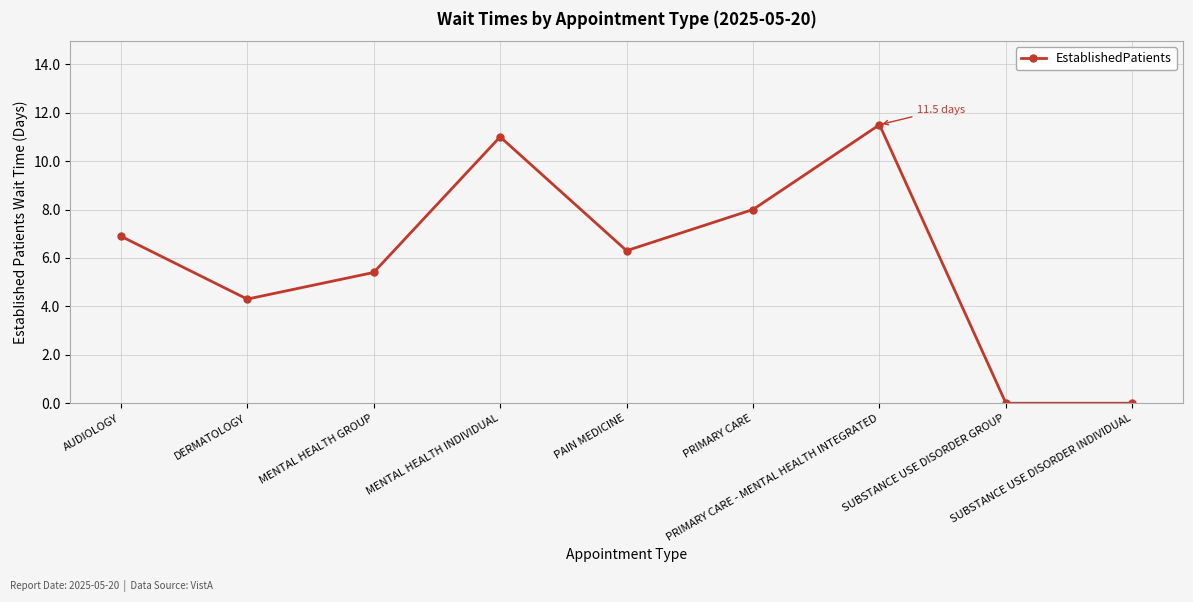

At which label does the data first exceed 6?

AUDIOLOGY